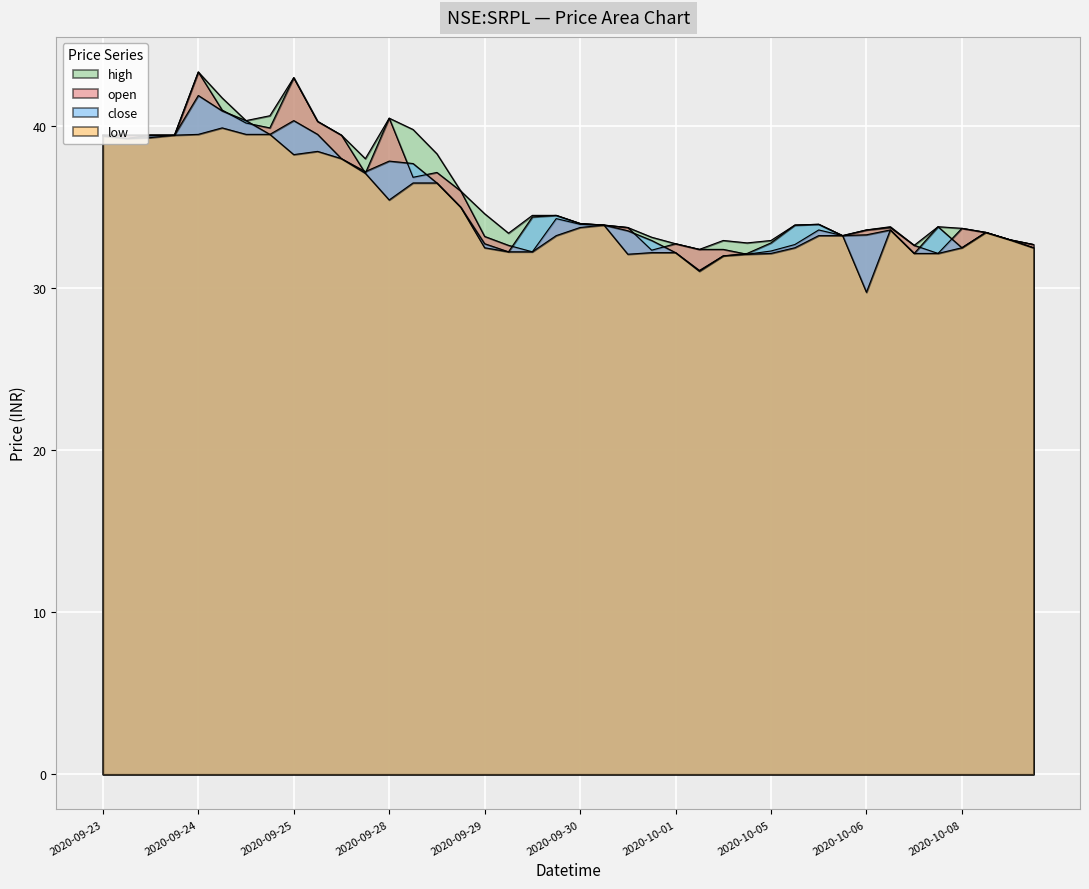

Is it true that low equals 33.2 at 2020-10-06 13:00?

True